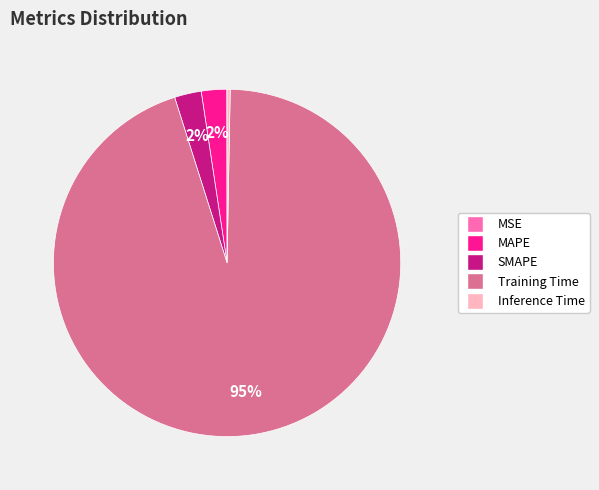

To the nearest percent, what percentage of the pie is SMAPE?

2%